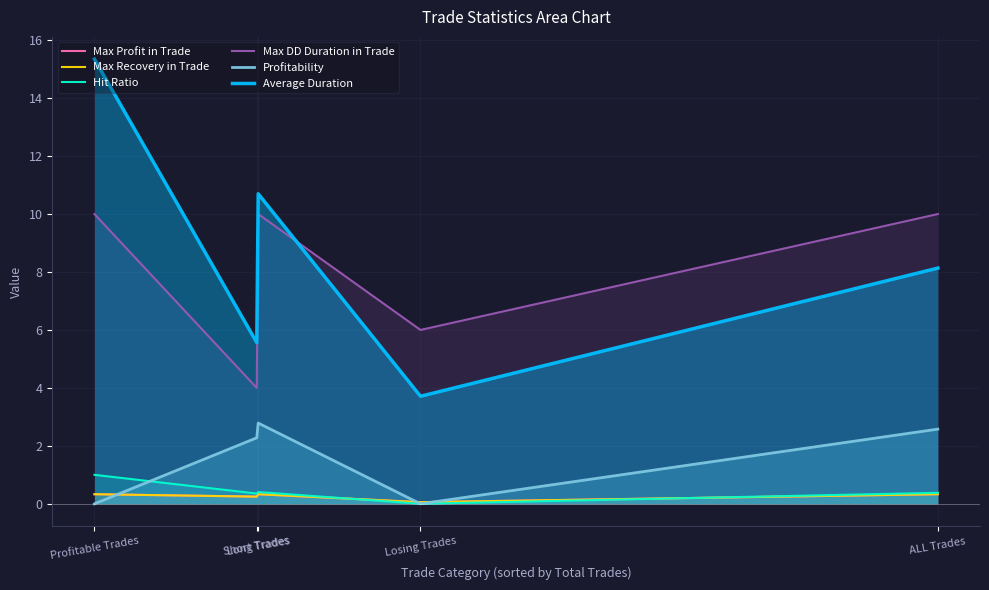

Reading right to left, what are all the values shown in this chart?

Max Profit in Trade: ALL Trades=0.3	Losing Trades=0.1	Long Trades=0.3	Short Trades=0.2	Profitable Trades=0.3
Max Recovery in Trade: ALL Trades=0.3	Losing Trades=0.1	Long Trades=0.3	Short Trades=0.2	Profitable Trades=0.3
Hit Ratio: ALL Trades=0.4	Losing Trades=0.0	Long Trades=0.4	Short Trades=0.4	Profitable Trades=1.0
Max DD Duration in Trade: ALL Trades=10.0	Losing Trades=6.0	Long Trades=10.0	Short Trades=4.0	Profitable Trades=10.0
Profitability: ALL Trades=2.6	Losing Trades=0.0	Long Trades=2.8	Short Trades=2.3	Profitable Trades=0.0
Average Duration: ALL Trades=8.1	Losing Trades=3.7	Long Trades=10.7	Short Trades=5.6	Profitable Trades=15.3